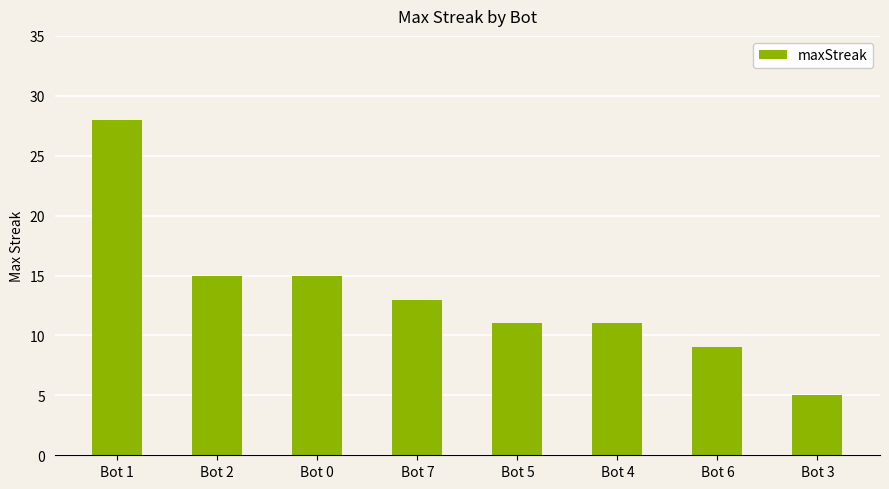

What is the sum of the values at Bot 4 and Bot 7?

24